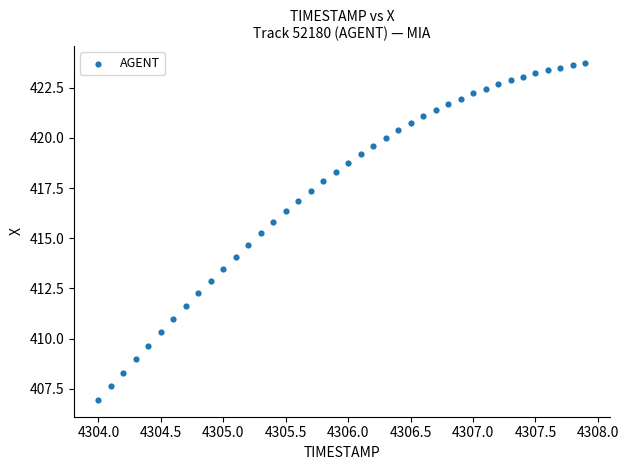

What is the range of X values (max minus min)?

3.9